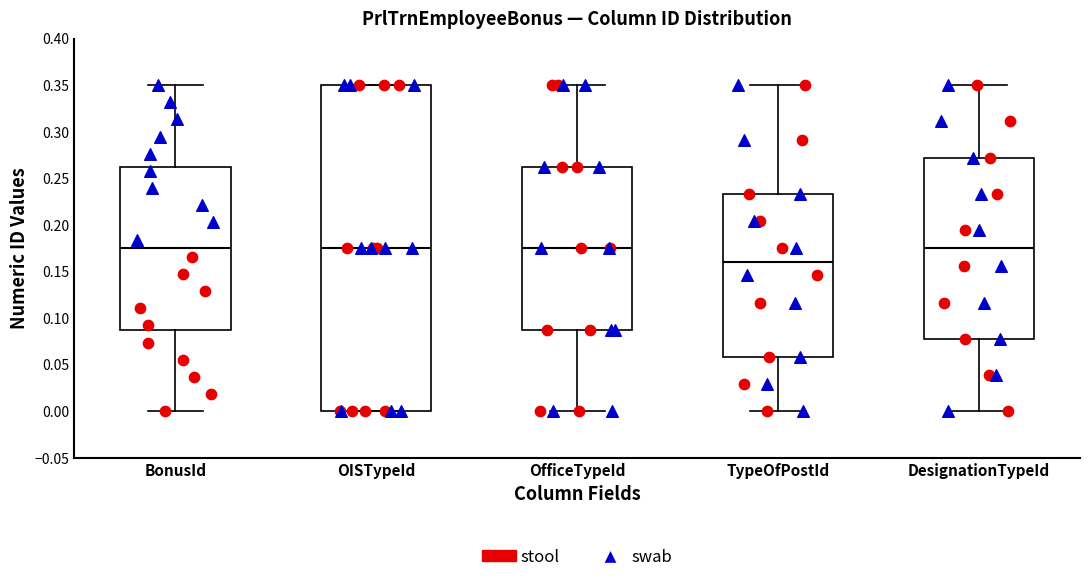

Reading left to right, read every box against the y-axis: the position of its median line, the range the box covers, and the ends of its whiskers. The values are not printed on the chart, so give them approximately, as read against the axis.

BonusId: median 0.175, box 0.090 to 0.265, whiskers 0.000 to 0.350
OISTypeId: median 0.175, box 0.000 to 0.350, whiskers 0.000 to 0.350
OfficeTypeId: median 0.175, box 0.090 to 0.265, whiskers 0.000 to 0.350
TypeOfPostId: median 0.160, box 0.060 to 0.235, whiskers 0.000 to 0.350
DesignationTypeId: median 0.175, box 0.080 to 0.270, whiskers 0.000 to 0.350